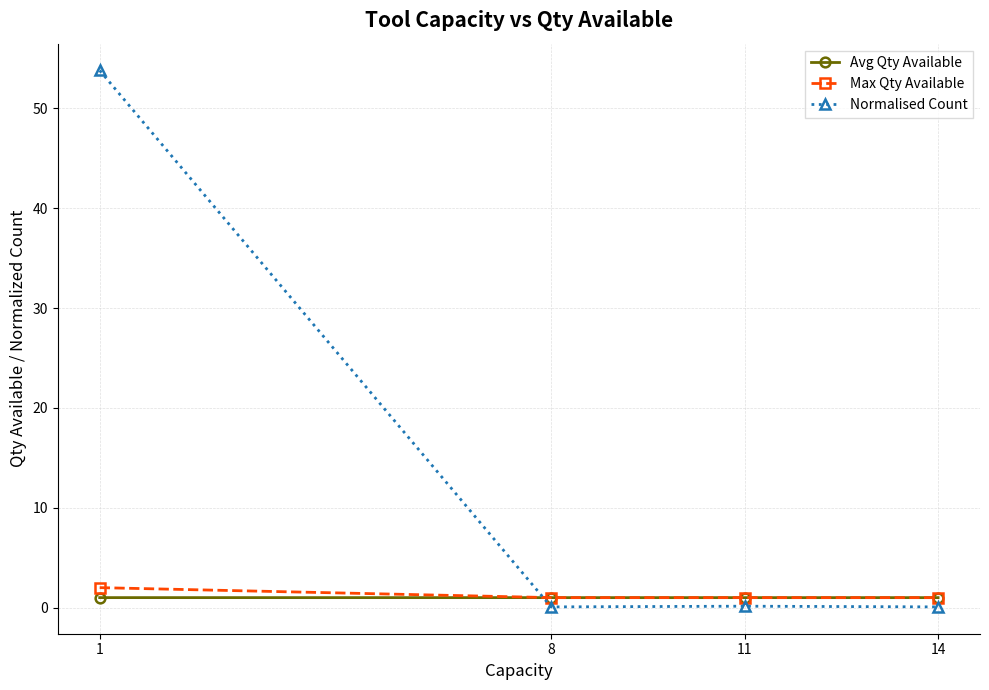

Does the chart have visible grid lines?

Yes